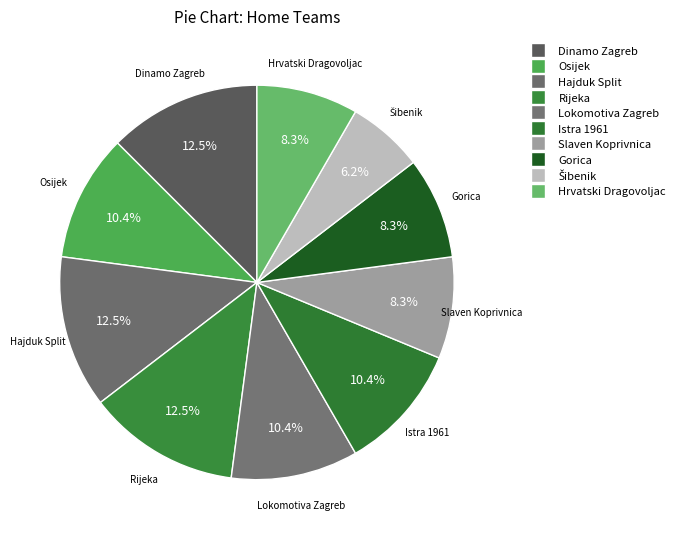

Which category has the biggest portion of the pie?

Dinamo Zagreb